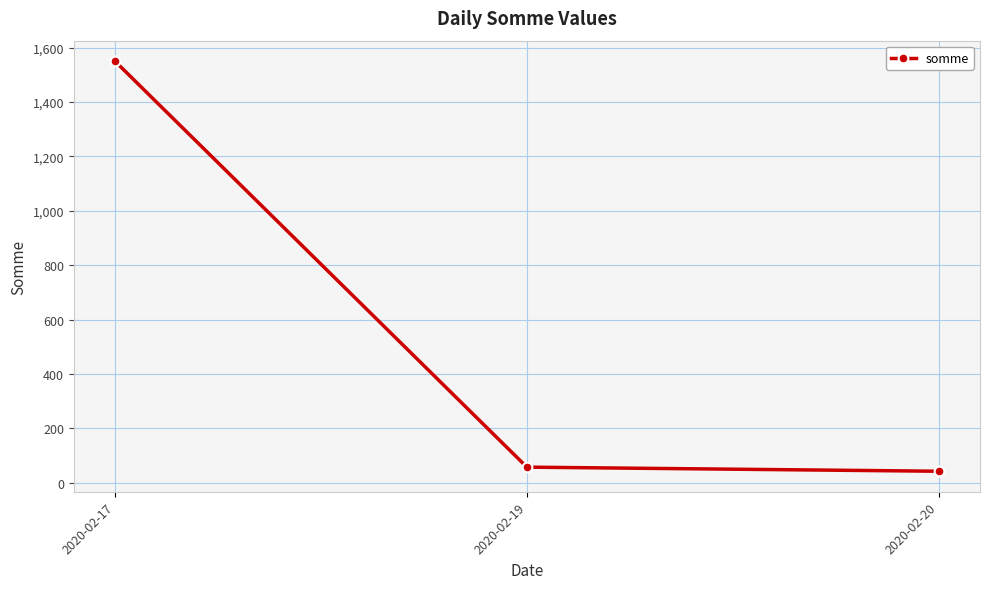

Reading right to left, list all the values displayed in this chart.

2020-02-20=42.0	2020-02-19=57.1	2020-02-17=1550.0